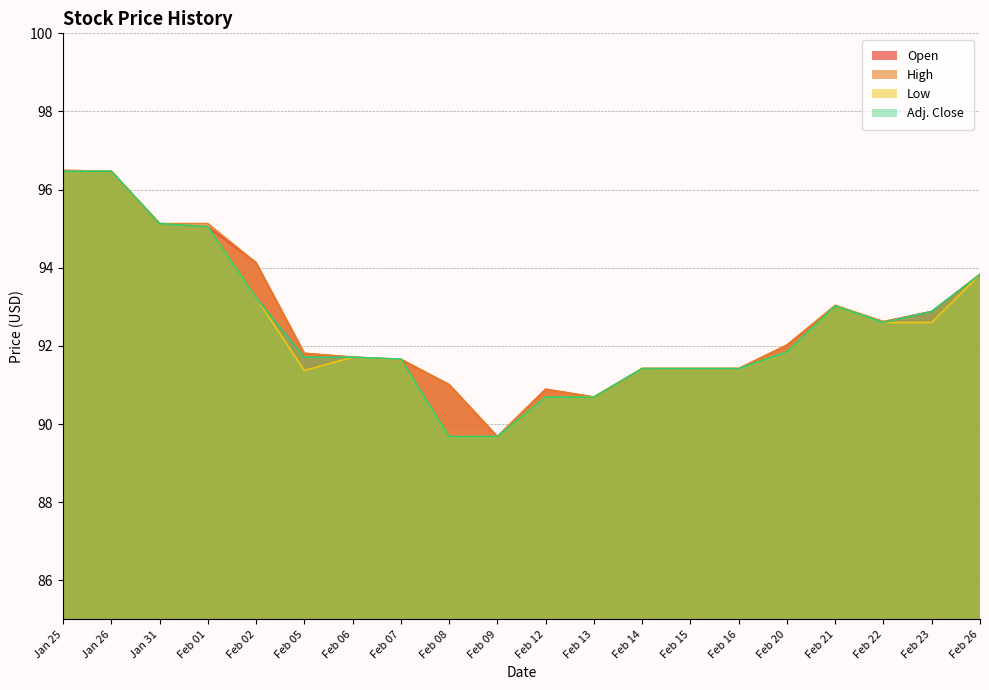

True or false: High and Adj. Close cross at least once.

False